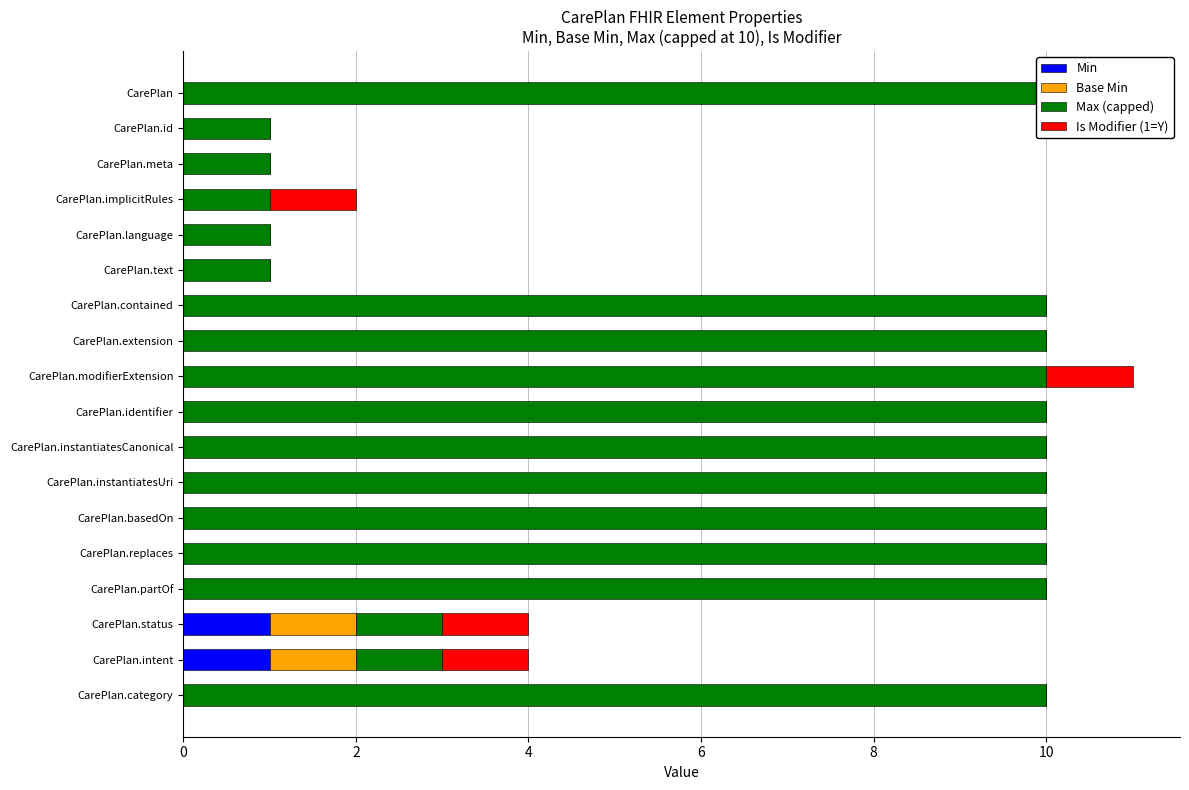

Rank the series by their maximum value, from lowest to highest.

Min, Base Min, Is Modifier (1=Y), Max (capped)